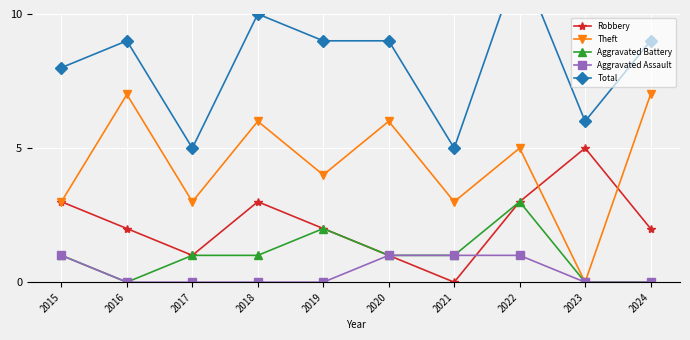

What are all the series names shown in the legend?

Robbery, Theft, Aggravated Battery, Aggravated Assault, Total